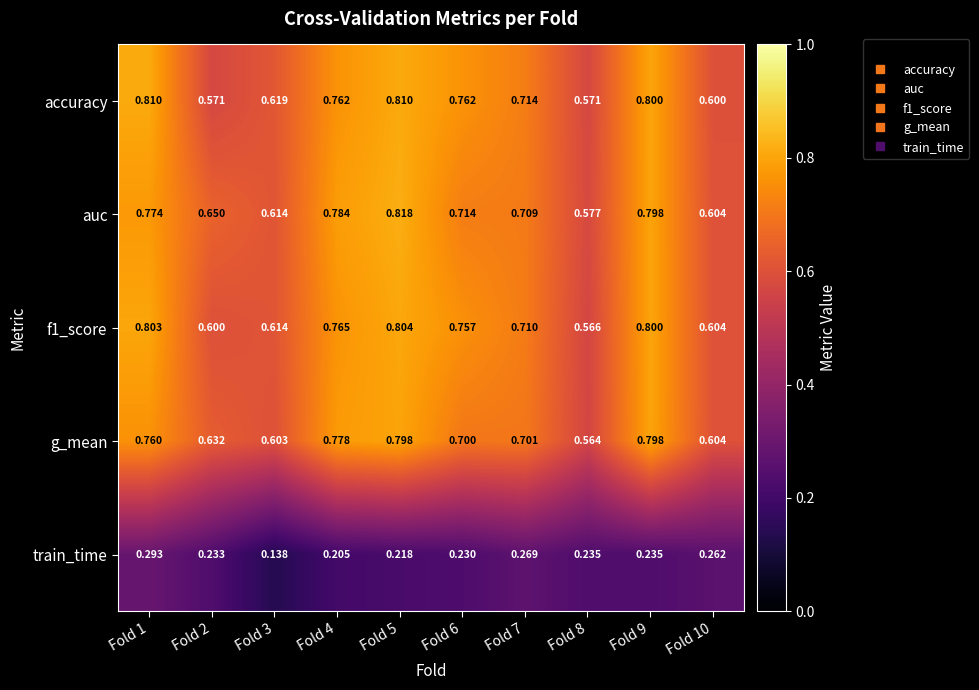

Which series changed the most between Fold 2 and Fold 4?

accuracy